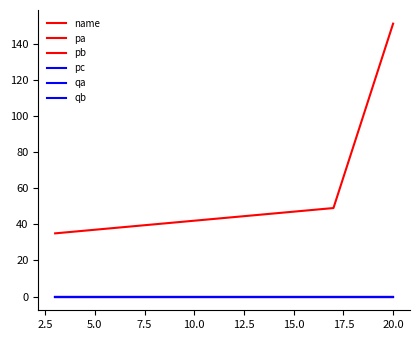

True or false: qa and pc cross at least once.

False